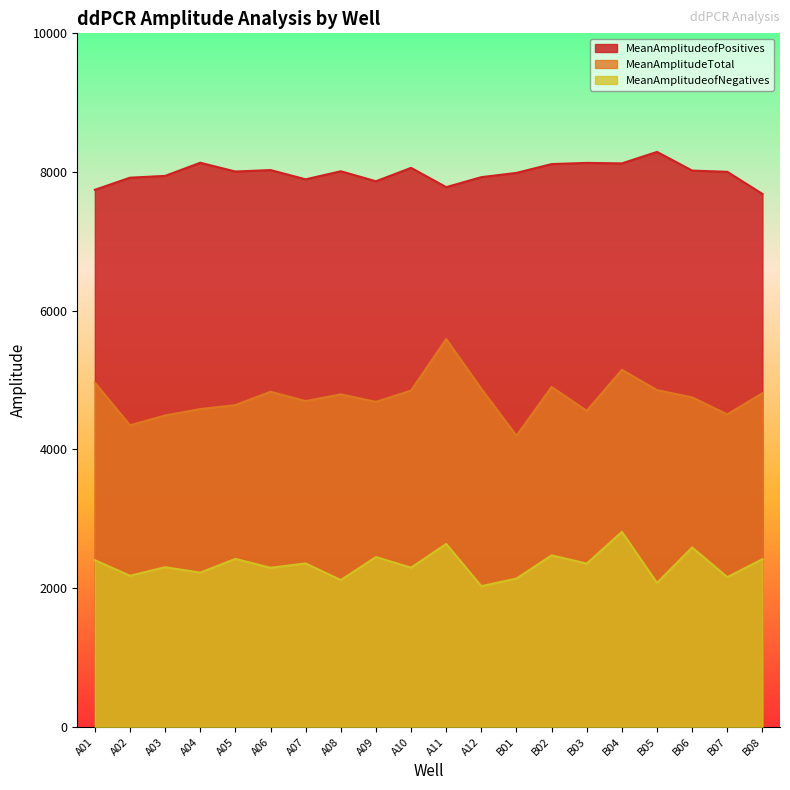

What is the total value across all series at B02?

15487.7